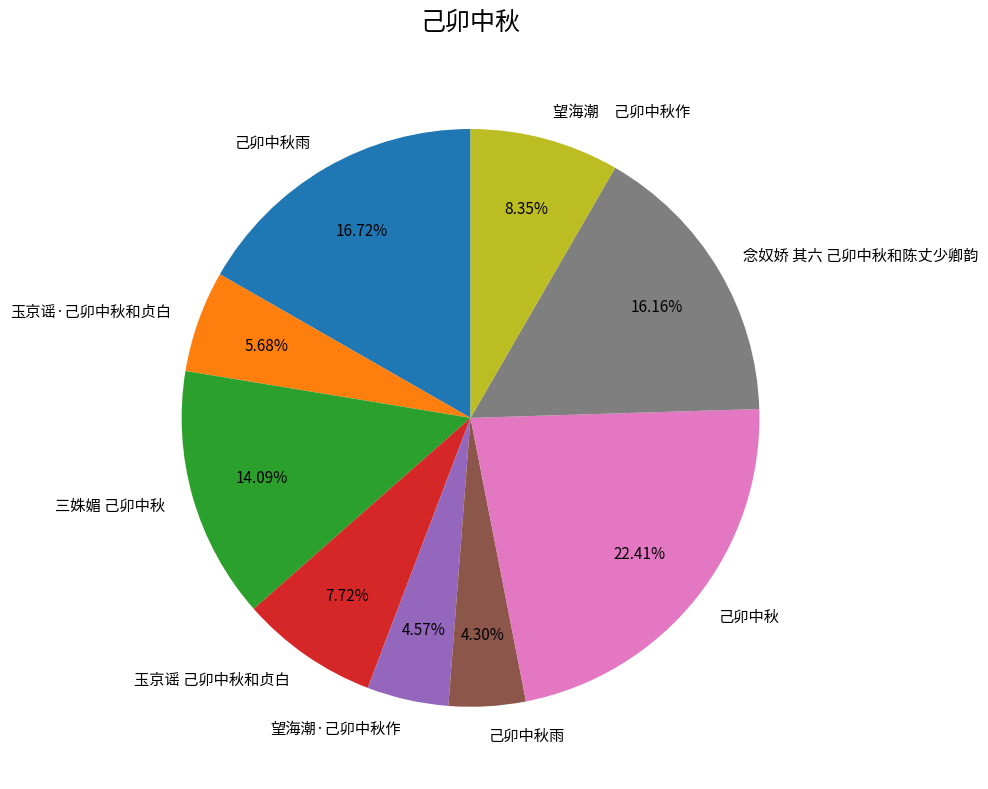

Is there any slice that represents more than half of the pie?

No